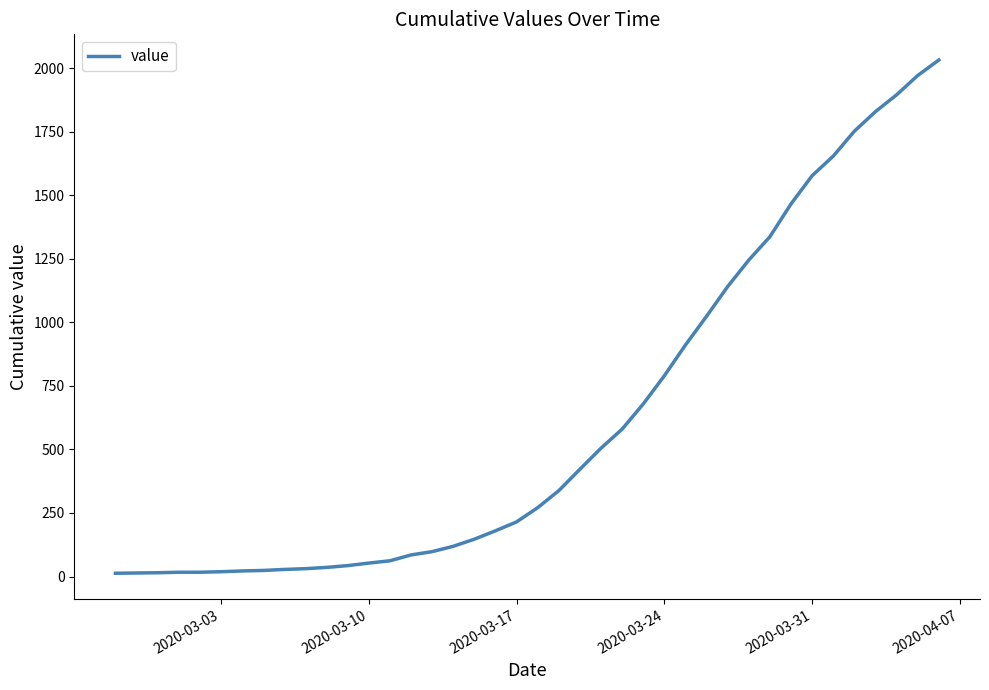

Does the chart display data point markers on the line(s)?

No